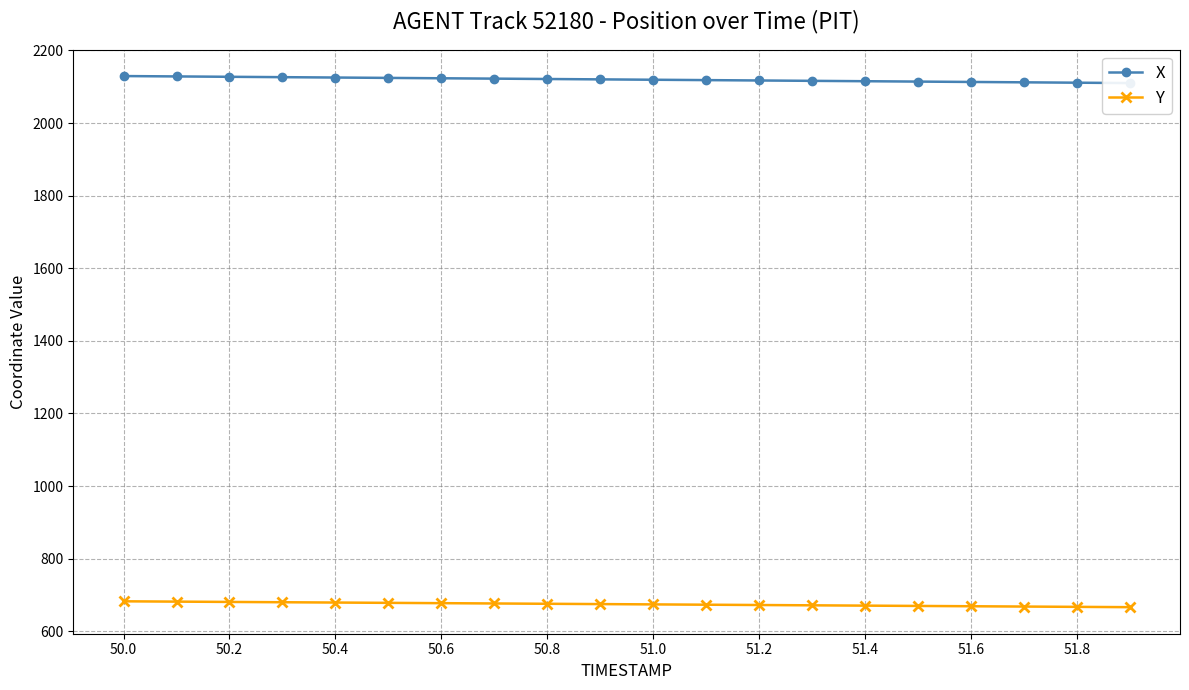

How many lines are shown in the chart?

2